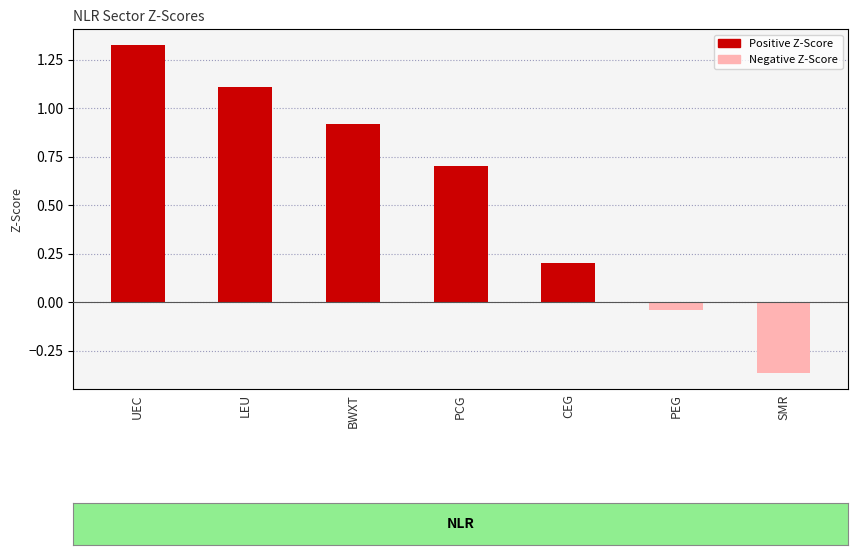

How many bars are there in total?

7